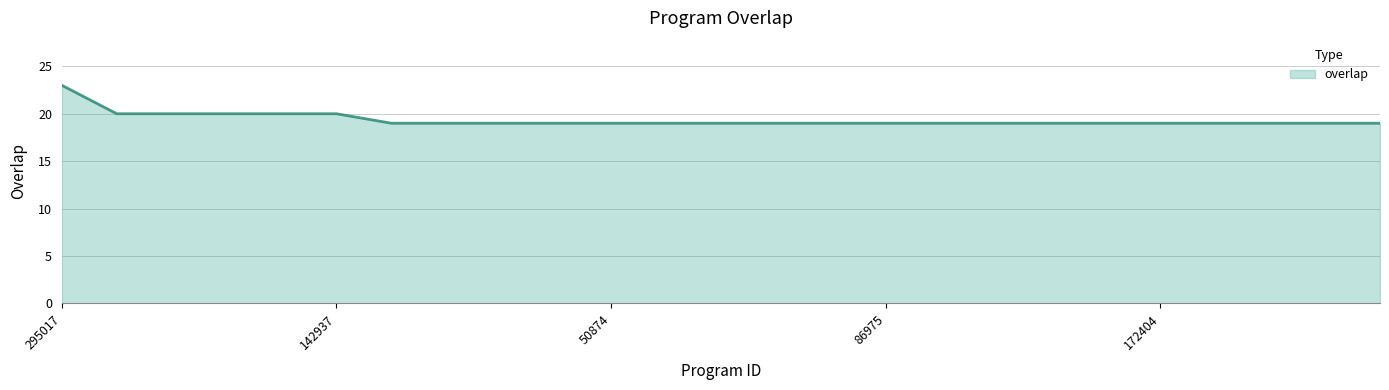

Reading left to right, transcribe all the data shown in this chart.

23	20	20	20	20	20	19	19	19	19	19	19	19	19	19	19	19	19	19	19	19	19	19	19	19